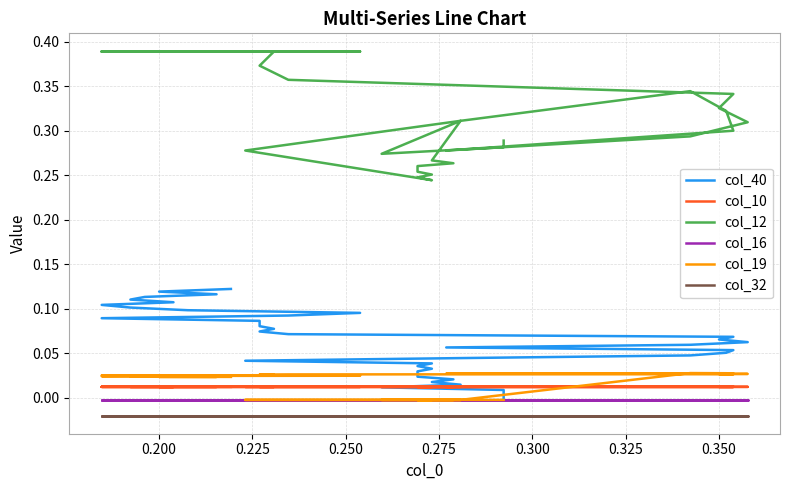

Reading left to right, transcribe all the data shown in this chart.

col_40: 0.0	0.0	0.0	0.0	0.0	0.0	0.0	0.0	0.0	0.0	0.0	0.0	0.0	0.0	0.0	0.1	0.1	0.1	0.1	0.1	0.1	0.1	0.1	0.1	0.1	0.1	0.1	0.1	0.1	0.1	0.1	0.1	0.1	0.1	0.1	0.1	0.1	0.1	0.1	0.1
col_10: 0.0	0.0	0.0	0.0	0.0	0.0	0.0	0.0	0.0	0.0	0.0	0.0	0.0	0.0	0.0	0.0	0.0	0.0	0.0	0.0	0.0	0.0	0.0	0.0	0.0	0.0	0.0	0.0	0.0	0.0	0.0	0.0	0.0	0.0	0.0	0.0	0.0	0.0	0.0	0.0
col_12: 0.3	0.3	0.3	0.3	0.3	0.3	0.3	0.3	0.3	0.3	0.2	0.2	0.3	0.3	0.3	0.3	0.3	0.3	0.3	0.3	0.3	0.3	0.4	0.4	0.4	0.4	0.4	0.4	0.4	0.4	0.4	0.4	0.4	0.4	0.4	0.4	0.4	0.4	0.4	0.4
col_16: -0.0	-0.0	-0.0	-0.0	-0.0	-0.0	-0.0	-0.0	-0.0	-0.0	-0.0	-0.0	-0.0	-0.0	-0.0	-0.0	-0.0	-0.0	-0.0	-0.0	-0.0	-0.0	-0.0	-0.0	-0.0	-0.0	-0.0	-0.0	-0.0	-0.0	-0.0	-0.0	-0.0	-0.0	-0.0	-0.0	-0.0	-0.0	-0.0	-0.0
col_19: -0.0	-0.0	-0.0	-0.0	-0.0	-0.0	-0.0	-0.0	-0.0	-0.0	-0.0	-0.0	-0.0	-0.0	0.0	0.0	0.0	0.0	0.0	0.0	0.0	0.0	0.0	0.0	0.0	0.0	0.0	0.0	0.0	0.0	0.0	0.0	0.0	0.0	0.0	0.0	0.0	0.0	0.0	0.0
col_32: -0.0	-0.0	-0.0	-0.0	-0.0	-0.0	-0.0	-0.0	-0.0	-0.0	-0.0	-0.0	-0.0	-0.0	-0.0	-0.0	-0.0	-0.0	-0.0	-0.0	-0.0	-0.0	-0.0	-0.0	-0.0	-0.0	-0.0	-0.0	-0.0	-0.0	-0.0	-0.0	-0.0	-0.0	-0.0	-0.0	-0.0	-0.0	-0.0	-0.0